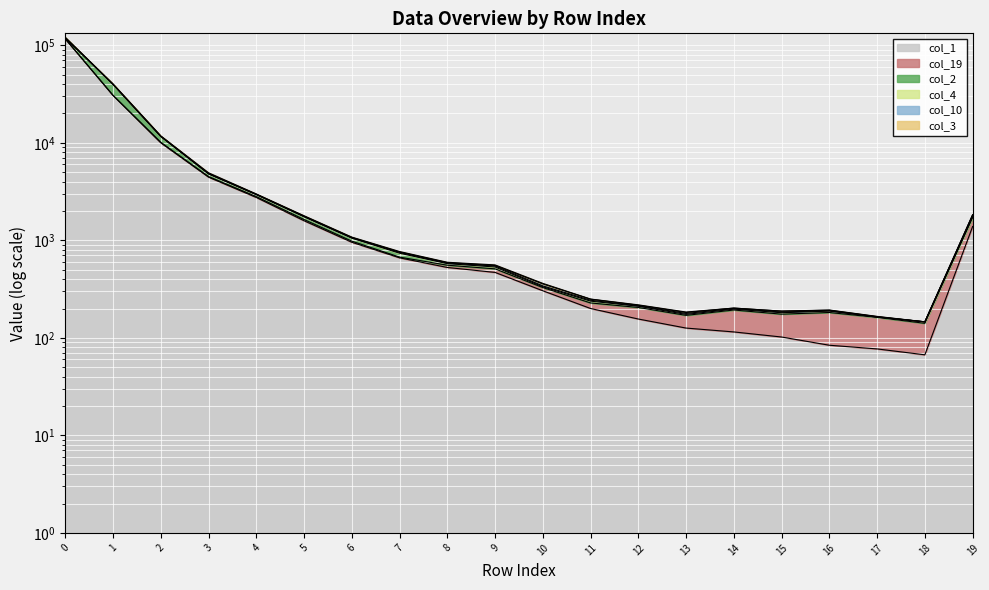

Is it true that col_3 equals 1726 at 3?

False